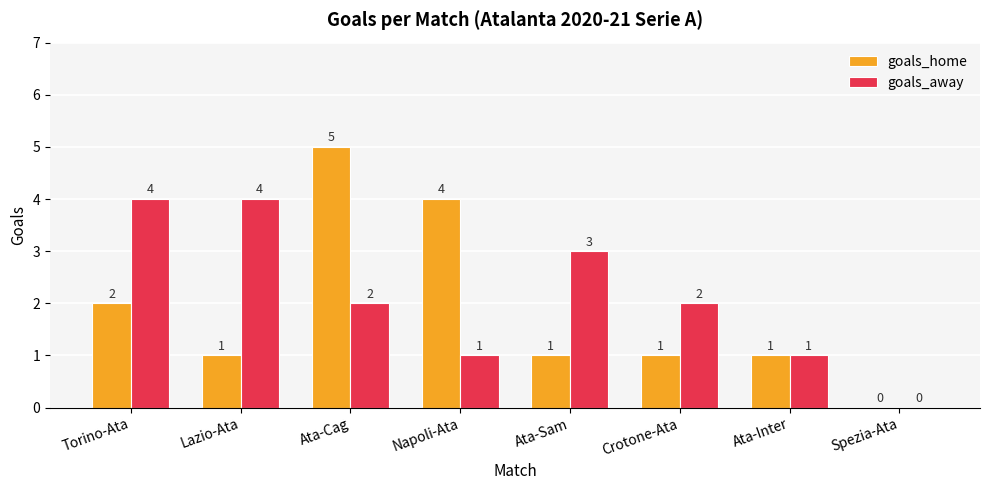

The value of goals_home at Torino-Ata is 3. True or false?

False